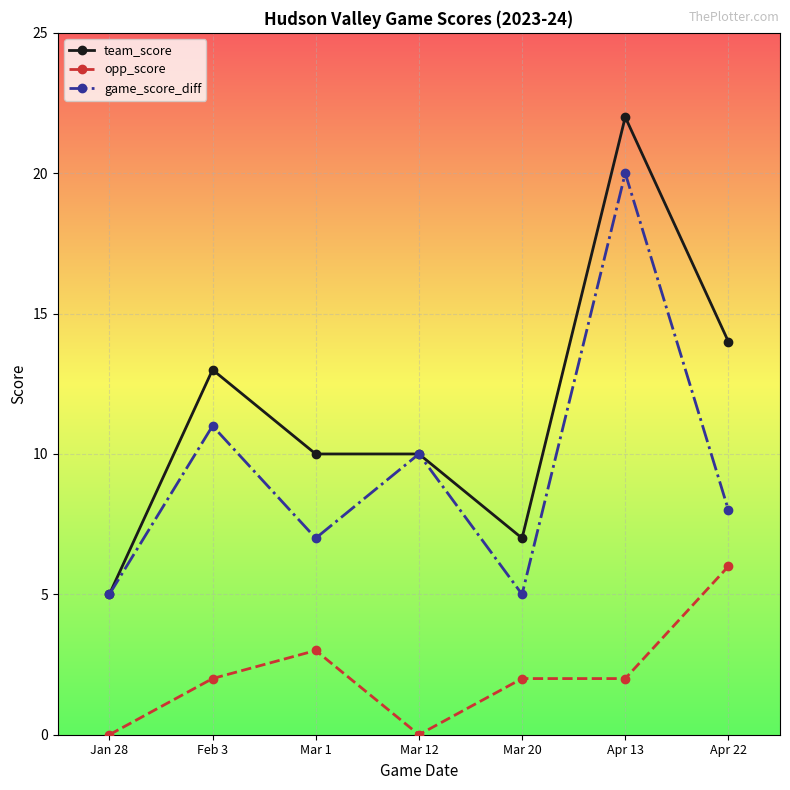

True or false: game_score_diff and opp_score cross at least once.

False